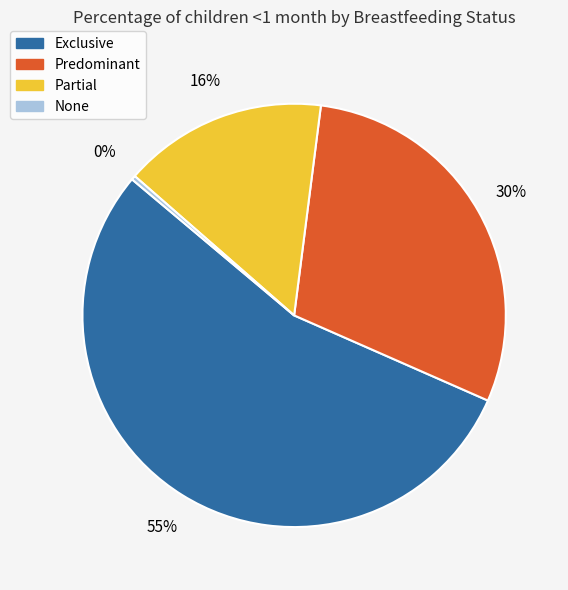

Does any single category account for the majority?

Yes